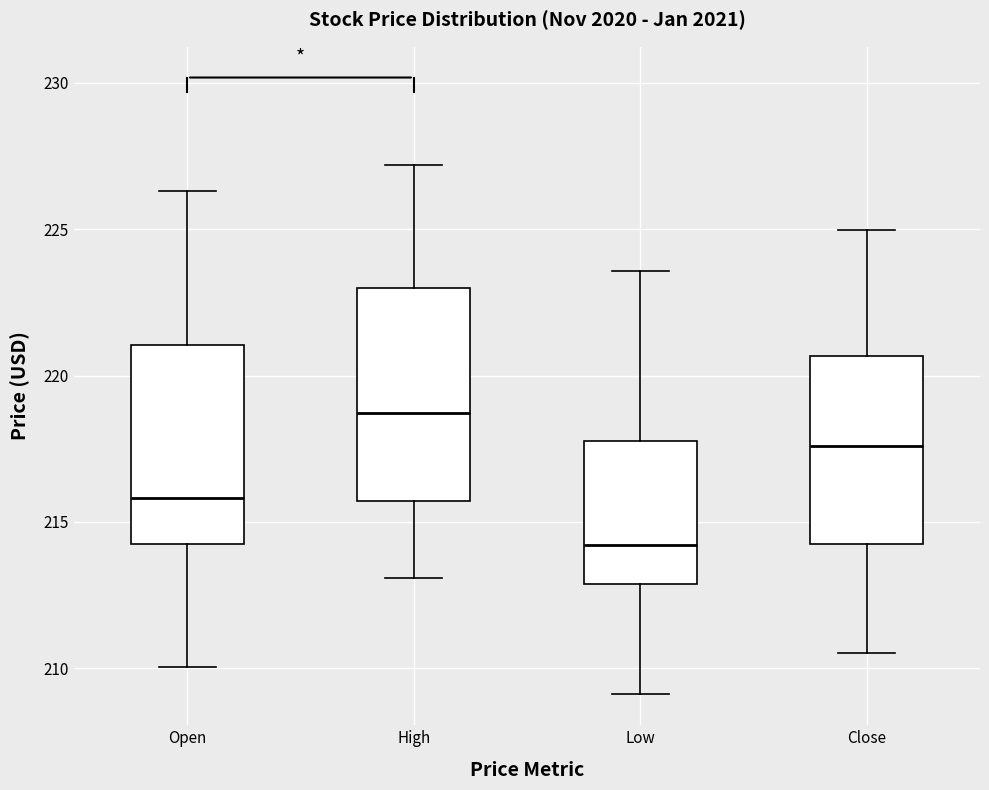

Which box has the highest median line?

High